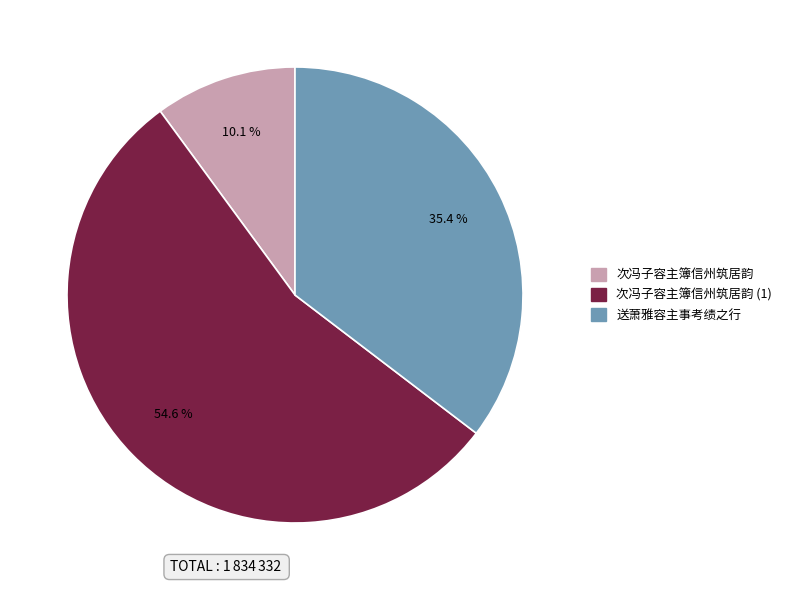

Does any single category account for the majority?

Yes